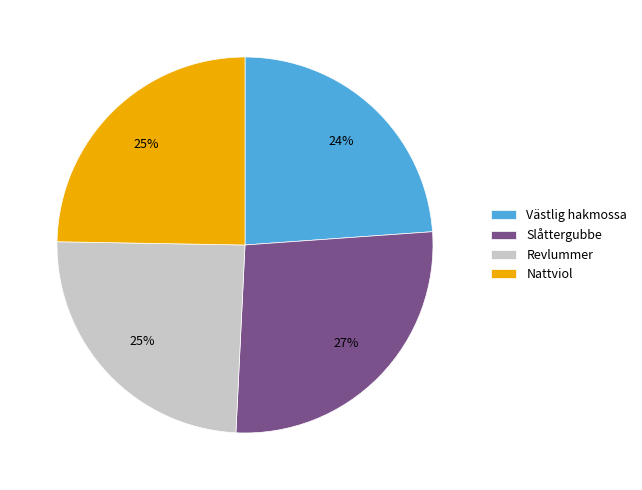

Count the number of slices in the pie.

4